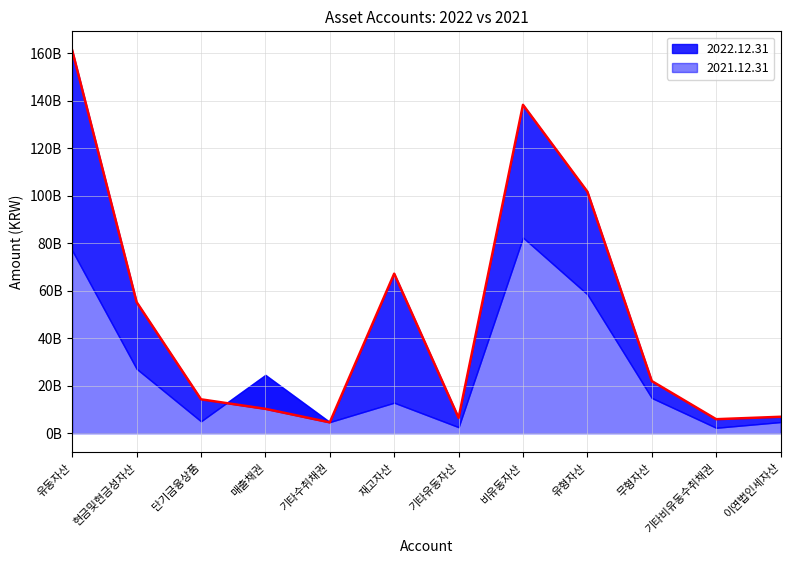

What is the label of the 6th point from the right?

기타유동자산